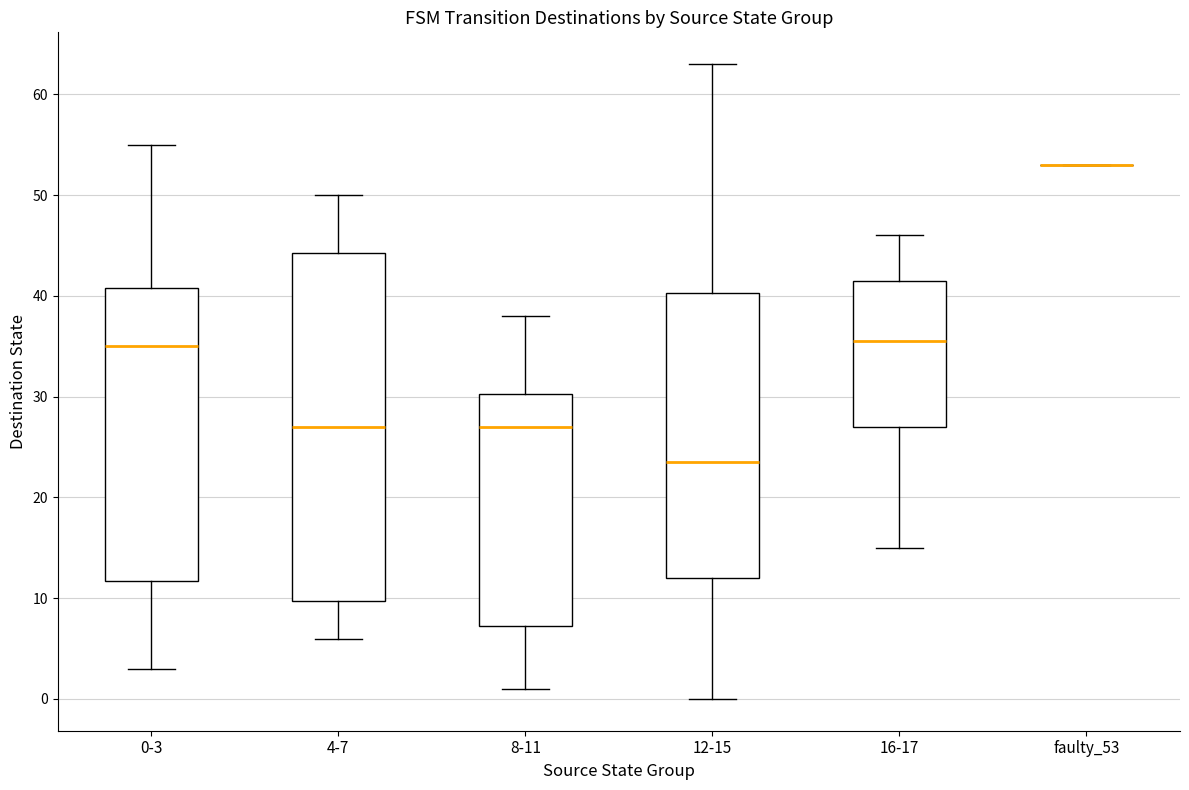

Comparing the boxes themselves (not the whiskers), which one is the tallest?

4-7